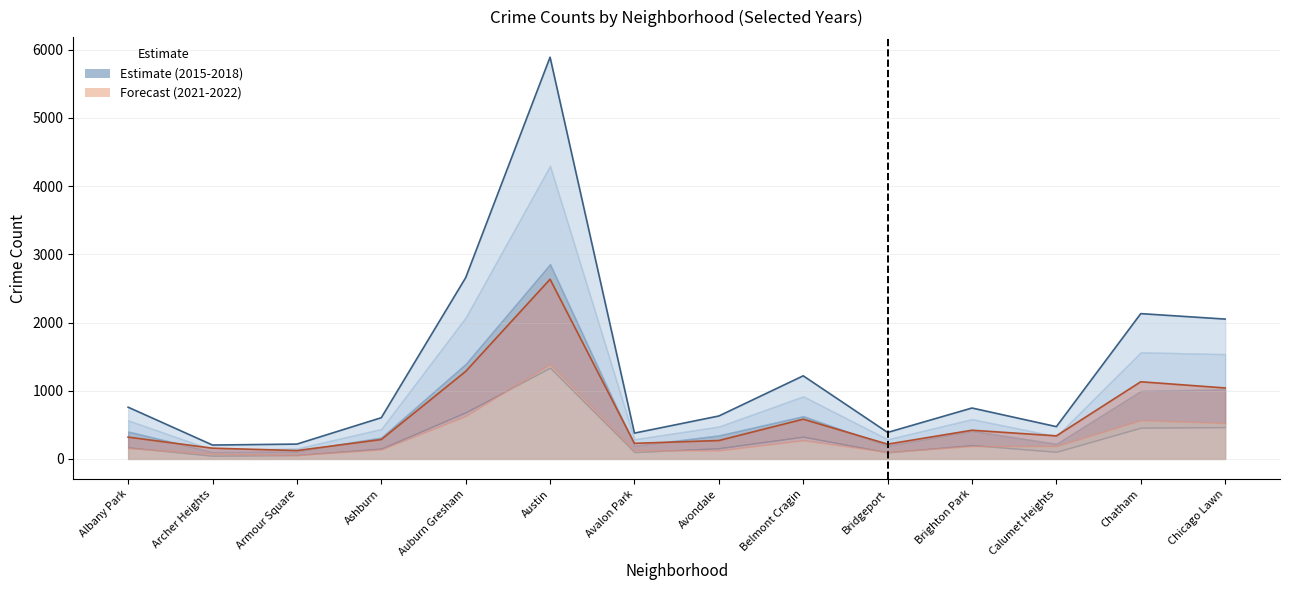

What is the sum of the Forecast boundary values at Belmont Cragin and Bridgeport?

800